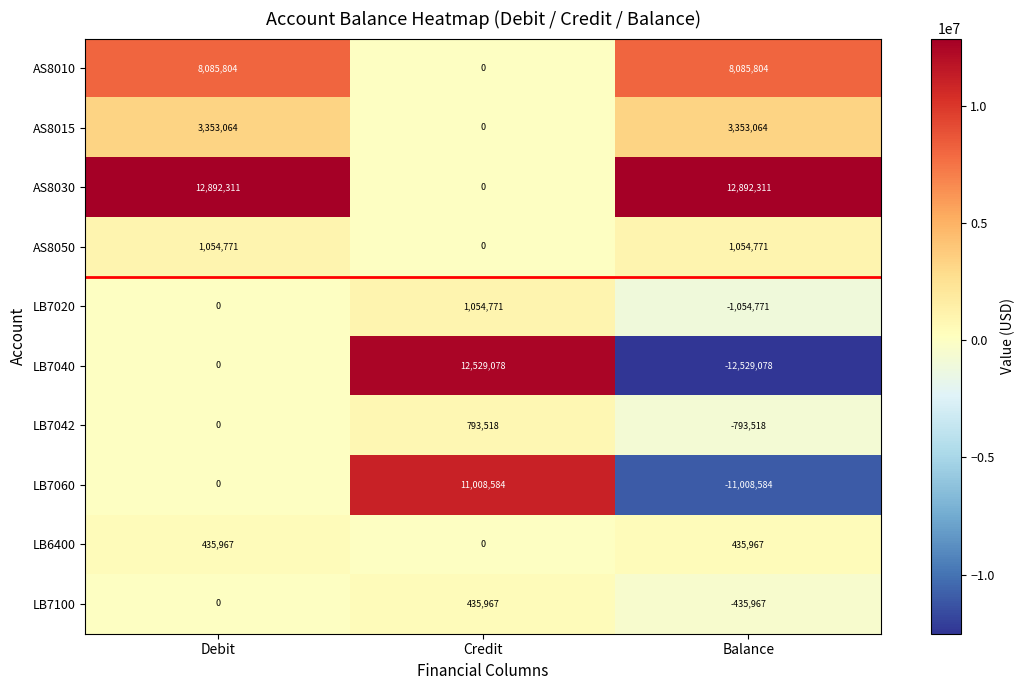

What is the sum of all LB6400 values?

871934